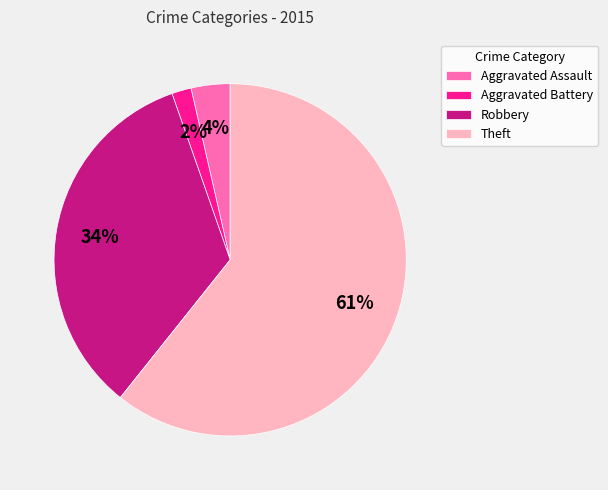

Which slice represents more than half of the pie?

Theft